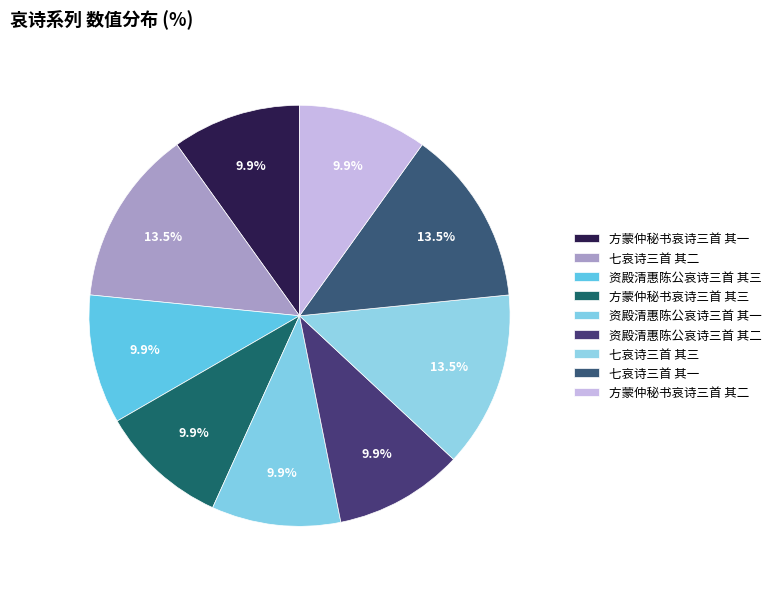

To the nearest percent, what is the average slice percentage?

11%